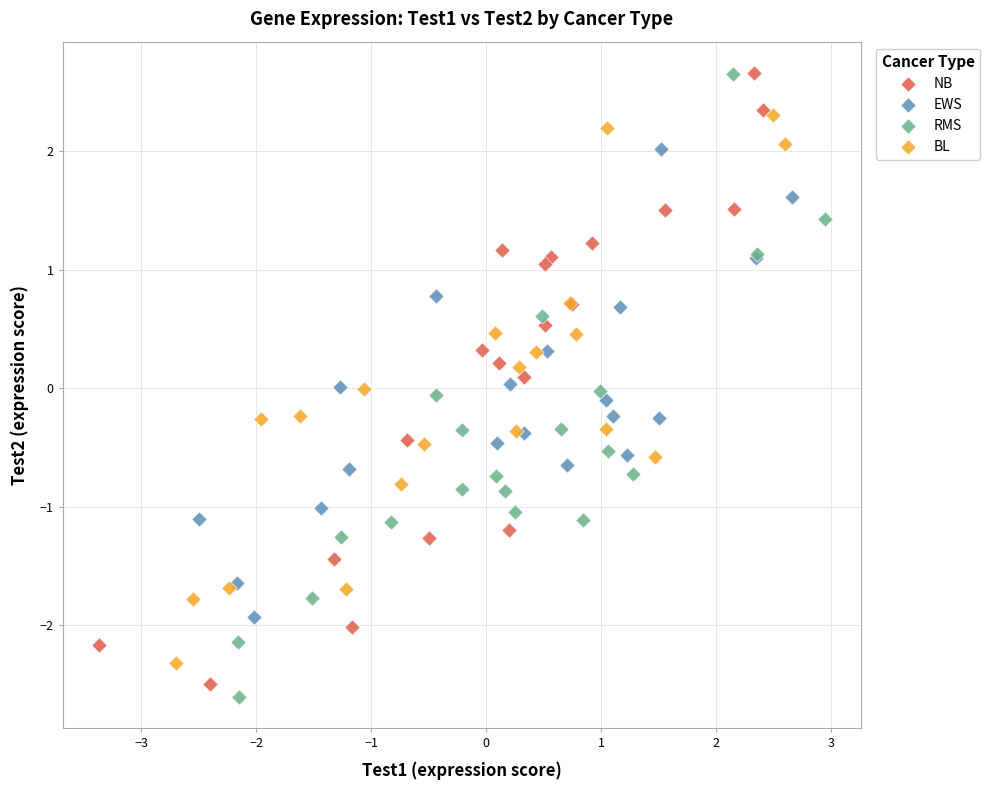

What are all the series names shown in the legend?

NB, EWS, RMS, BL